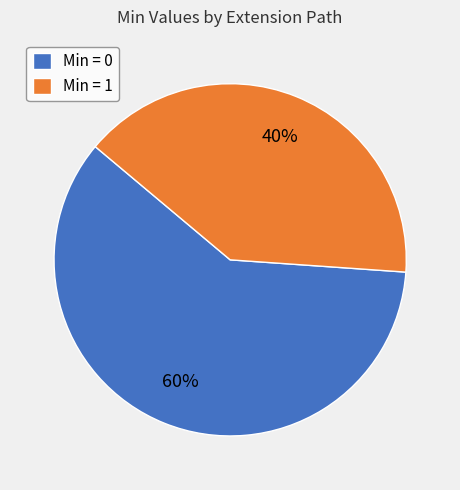

True or false: Min = 0 accounts for 69% of the total.

False